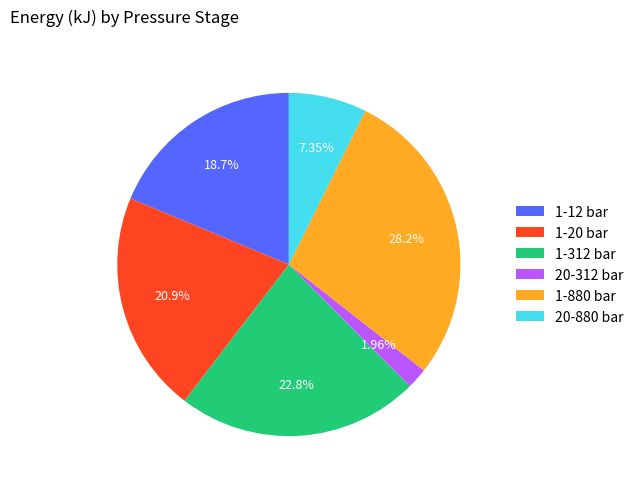

Does any single category account for the majority?

No